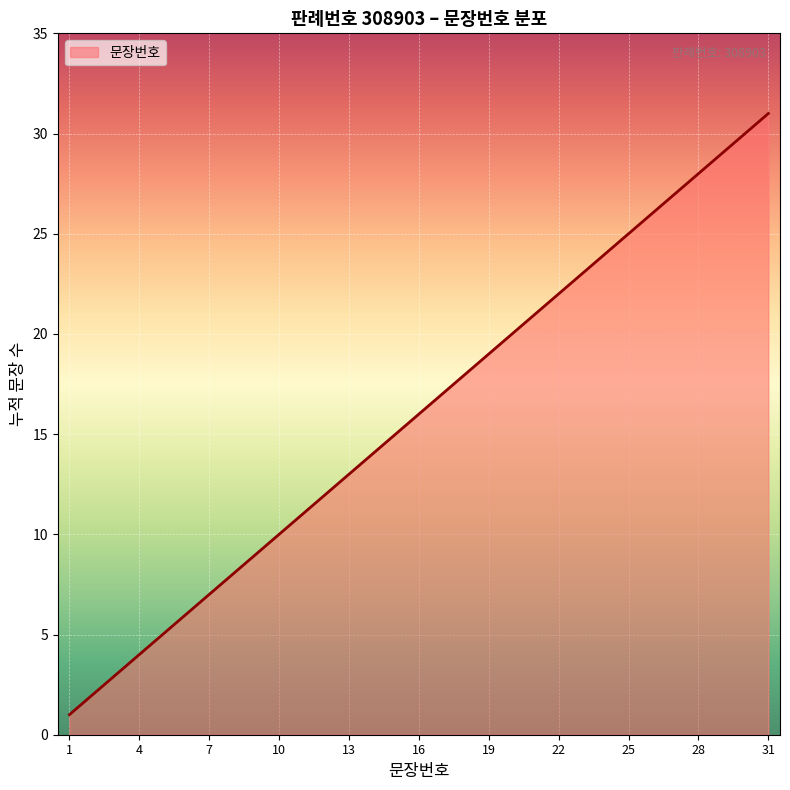

What is the greatest value displayed?

31